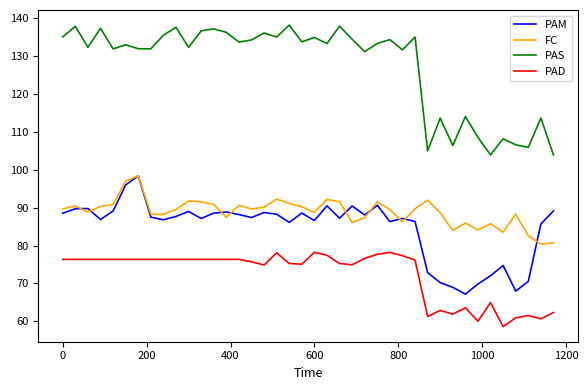

True or false: PAS and PAM intersect in this chart.

False